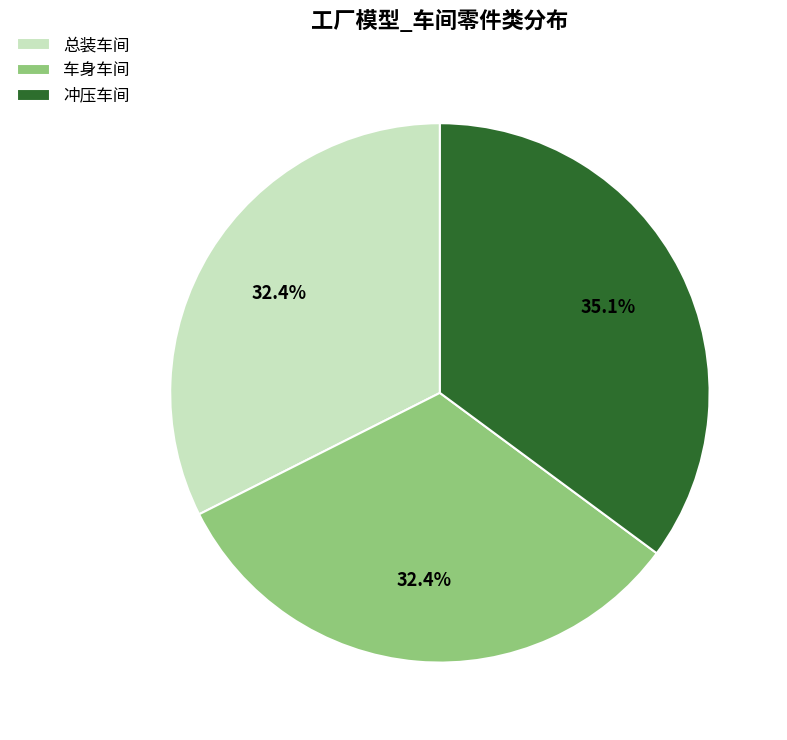

What is the ratio of the value at 车身车间 to the value at 总装车间?

1.0